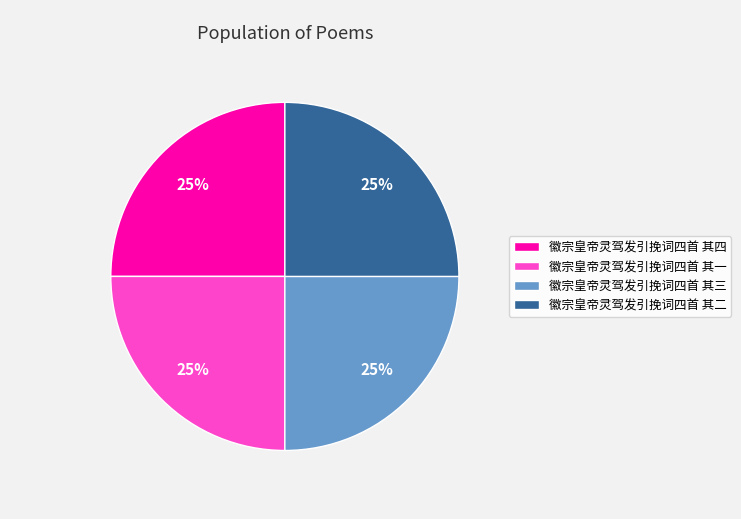

To the nearest percent, what is the combined percentage of 徽宗皇帝灵驾发引挽词四首 其四 and 徽宗皇帝灵驾发引挽词四首 其一?

50%